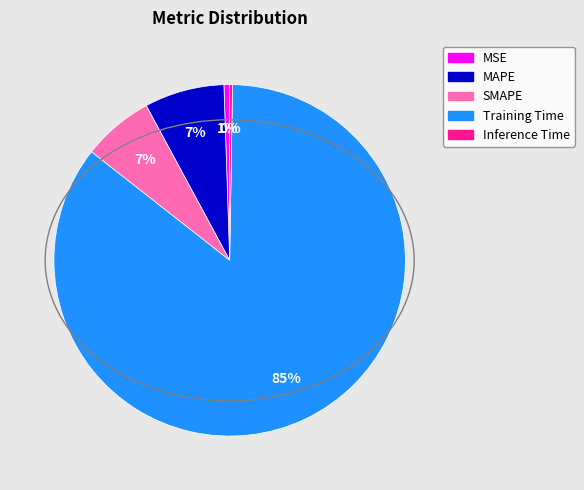

To the nearest percent, what is the difference between the largest and smallest slice percentages?

85%